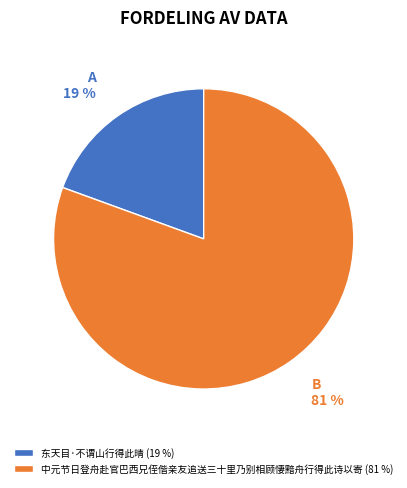

Combined, do 东天目·不谓山行得此晴 and 中元节日登舟赴官巴西兄侄偕亲友追送三十里乃别相顾悽黯舟行得此诗以寄 account for over 50%?

Yes